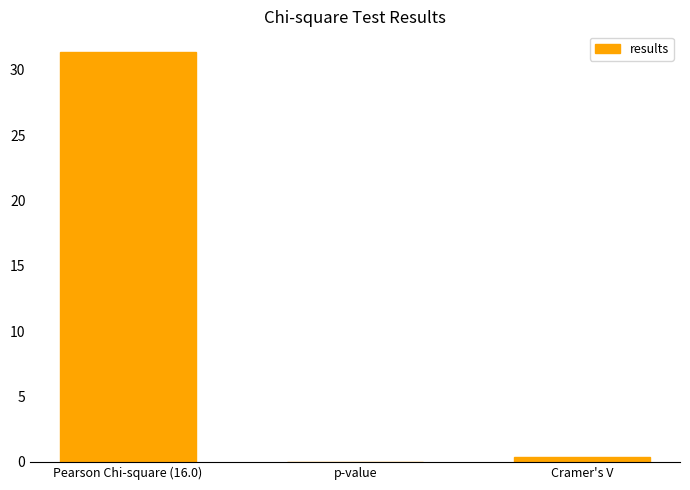

What is the change in value from Pearson Chi-square (16.0) to p-value?

-31.4